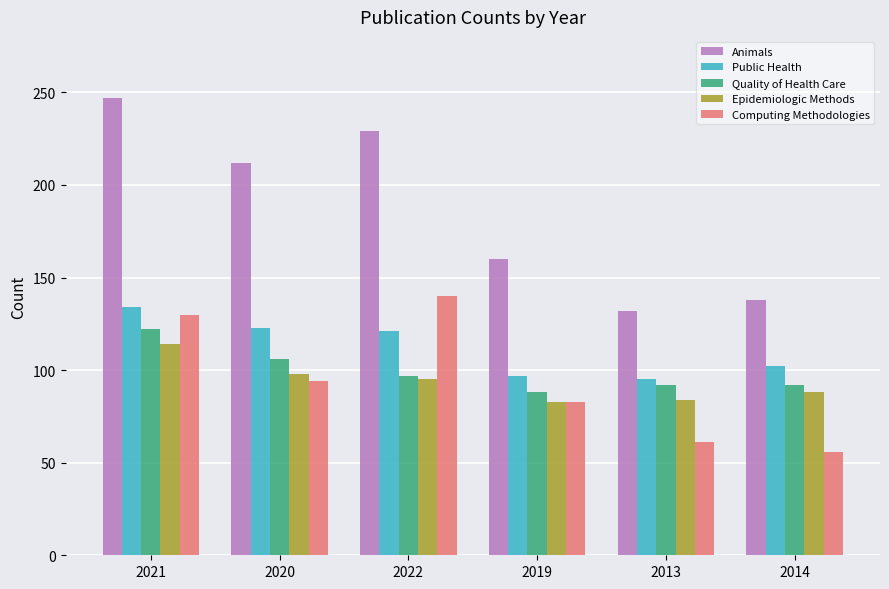

Is it true that Public Health equals 123 at 2020?

True